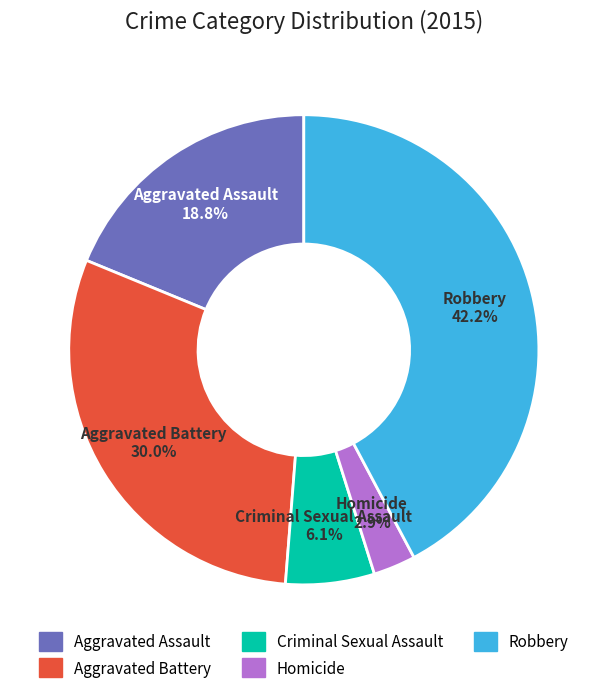

How many slices are in this pie chart?

5